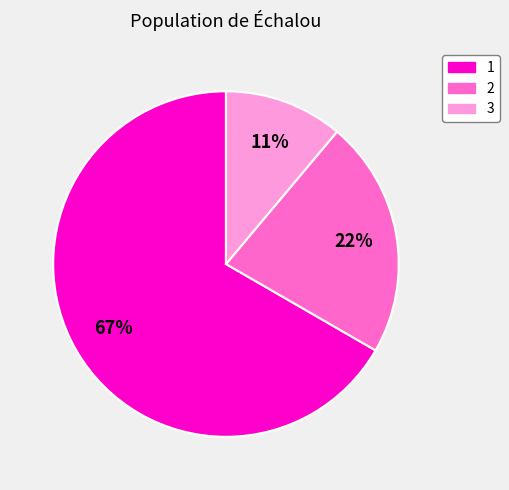

Is it true that 3 is 11% of the pie?

True